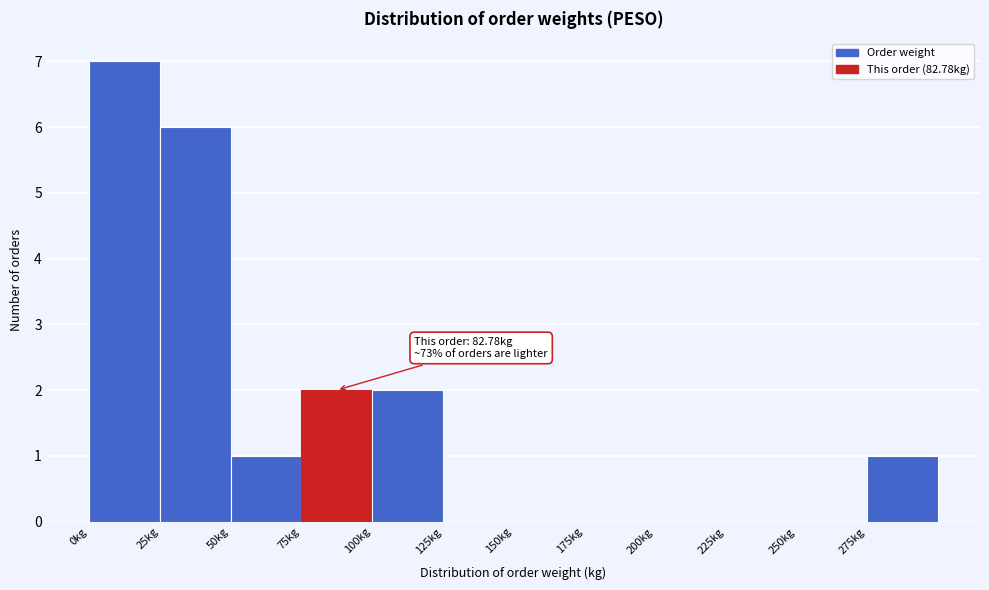

Which range on the x-axis has the tallest bar?

0 to 25